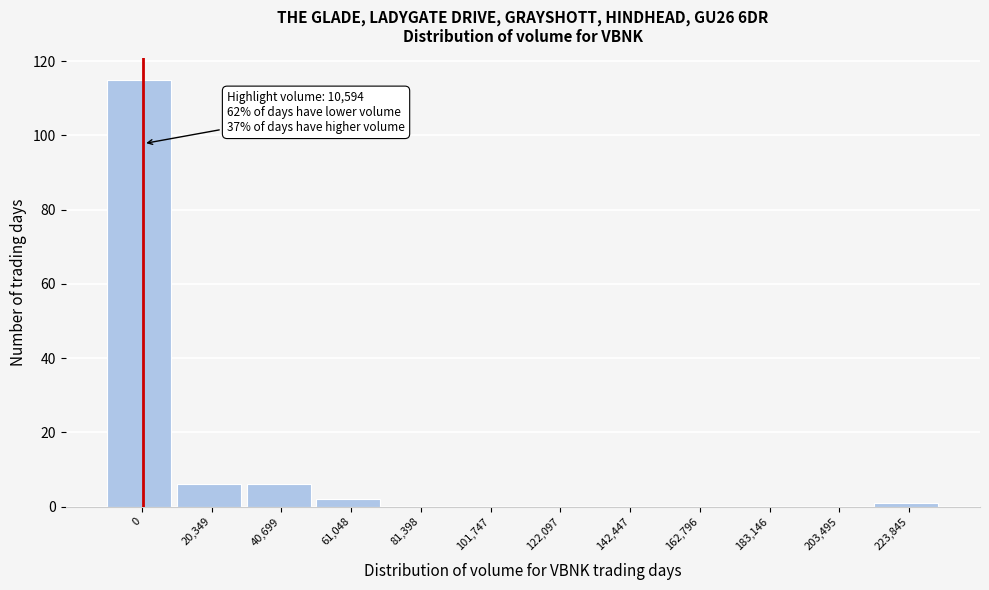

Reading left to right, extract all data points from this chart.

0=115	20,349=6	40,699=6	61,048=2	81,398=0	101,747=0	122,097=0	142,447=0	162,796=0	183,146=0	203,495=0	223,845=1